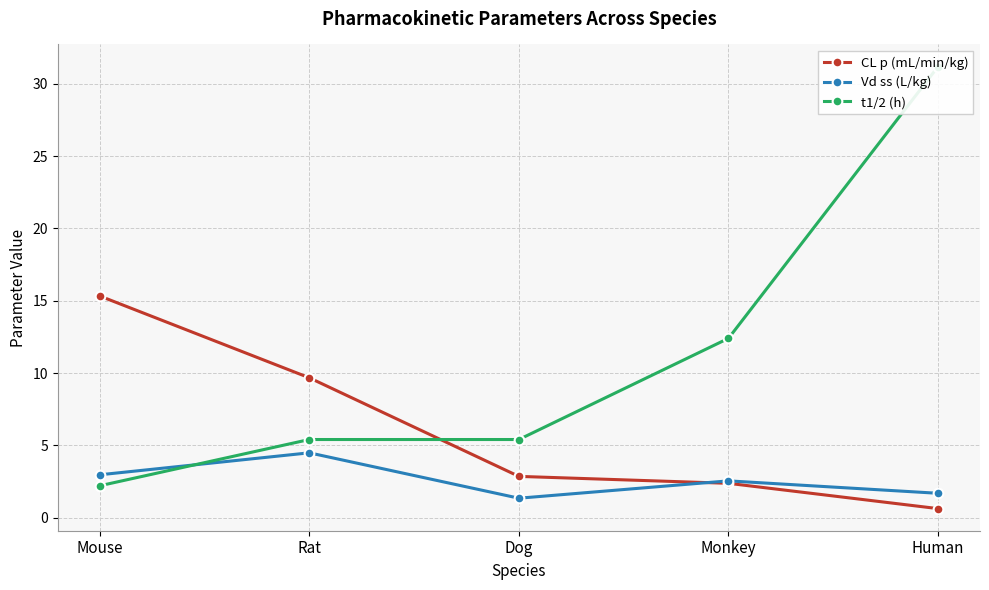

True or false: CL p (mL/min/kg) has a value of 0.6 at Human.

True